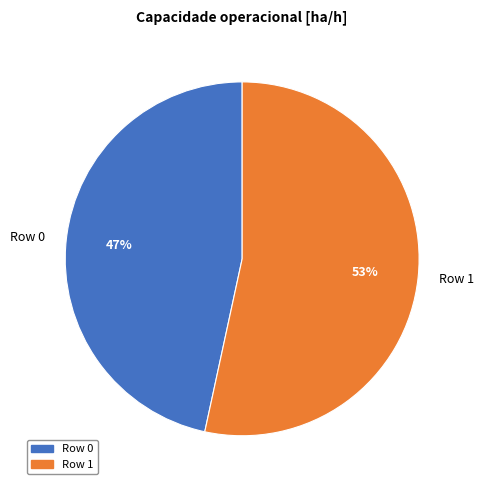

Which category accounts for the majority?

Row 1